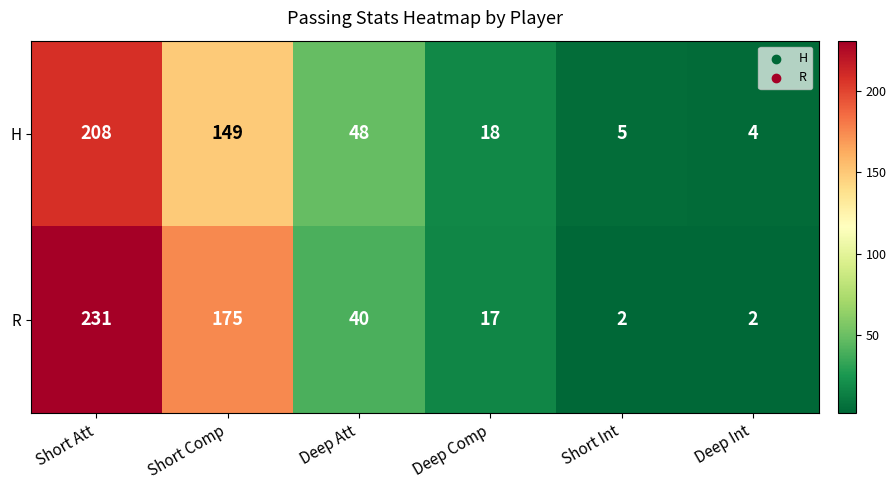

Reading left to right, transcribe all the data shown in this chart.

H: 208	149	48	18	5	4
R: 231	175	40	17	2	2